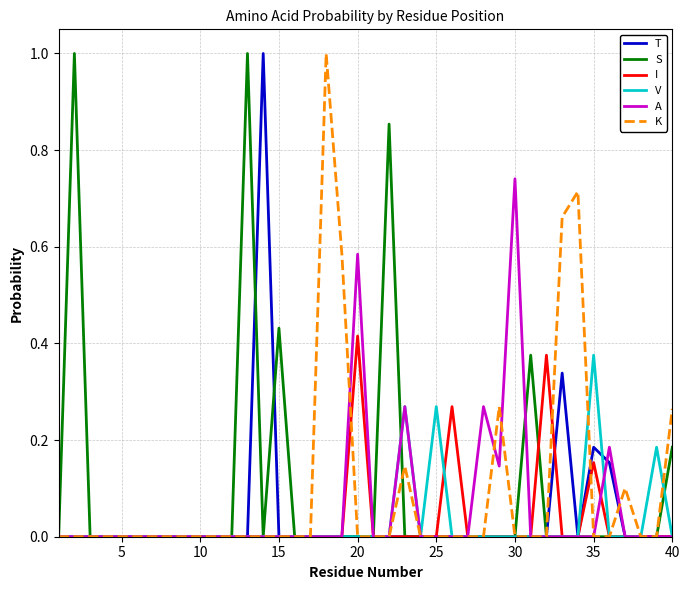

What is the greatest value displayed?

1.0